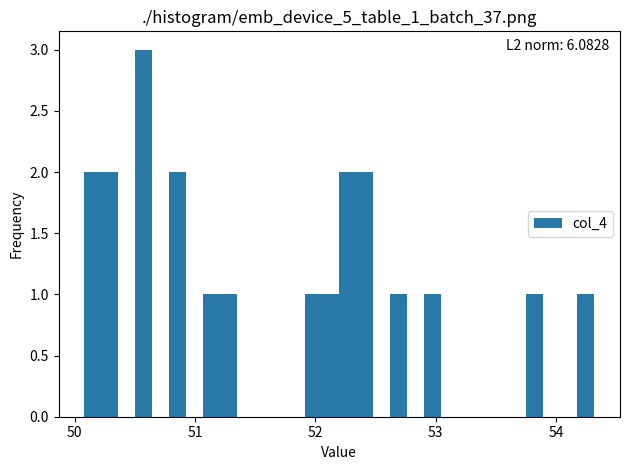

Read against the x-axis, roughly where is the centre of the tallest bar?

50.6